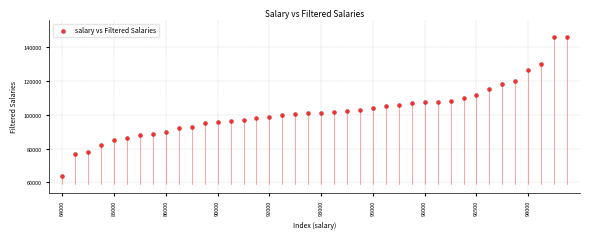

What is the range of Y values (max minus min)?

82000